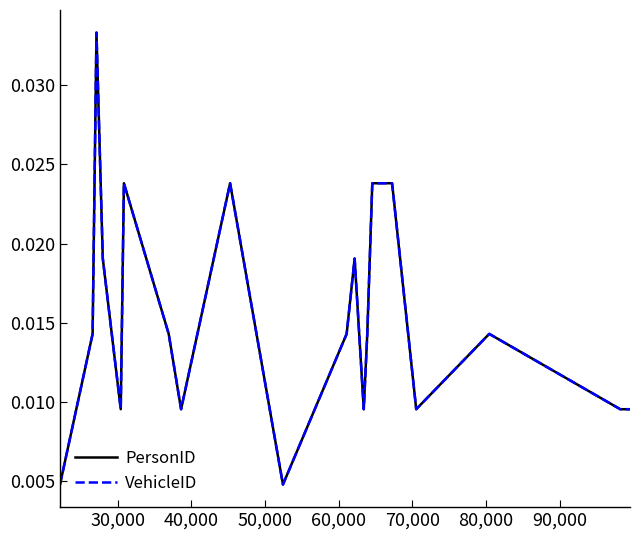

True or false: VehicleID and PersonID intersect in this chart.

False